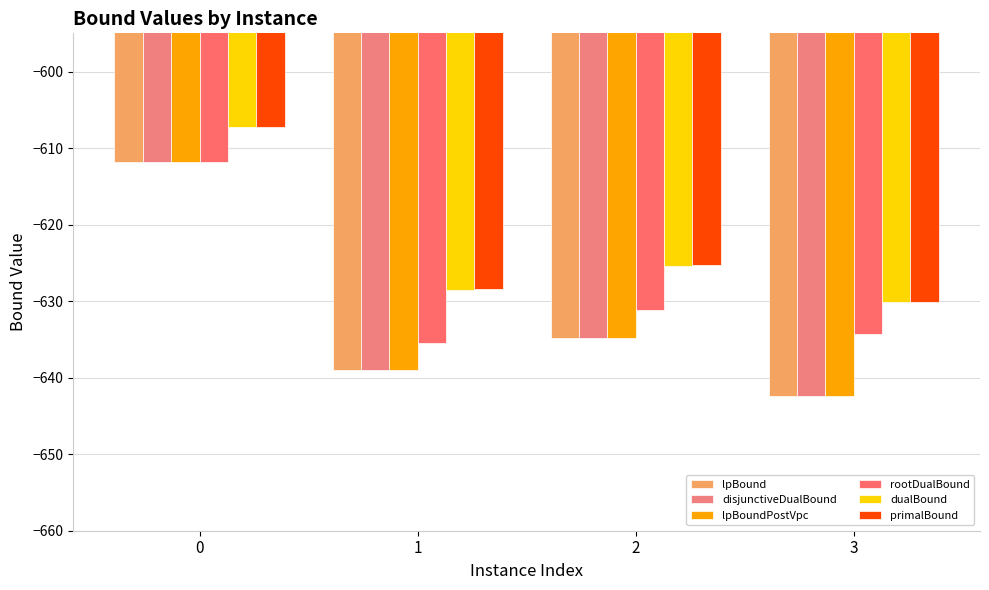

How many bars are there in each group?

6